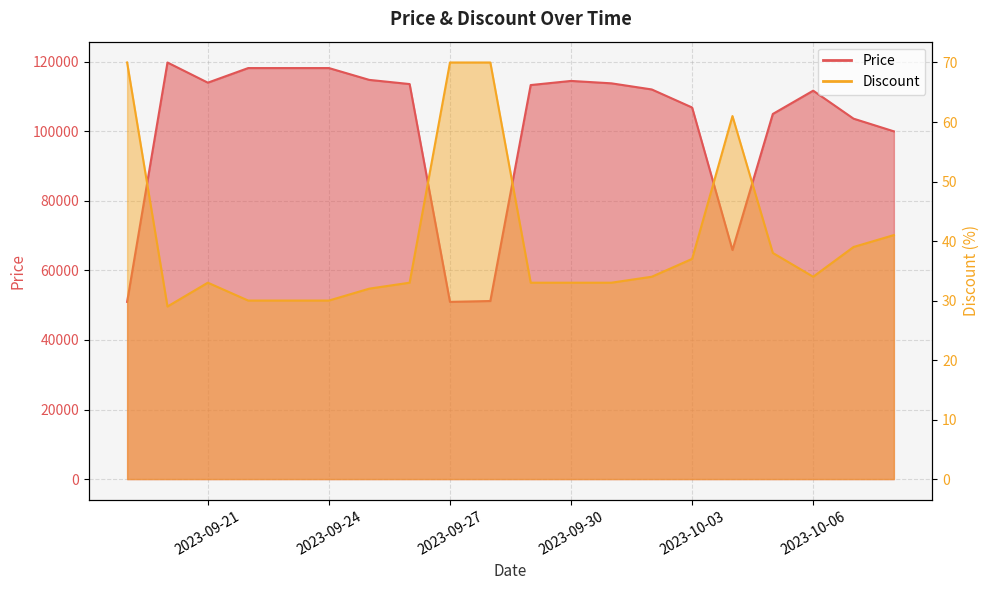

Does the chart display data point markers on the line(s)?

No